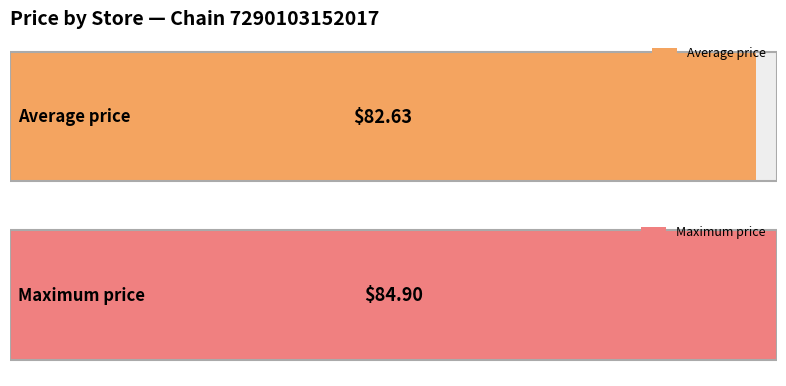

The chart shows a value of 119.7 at 26. True or false?

False